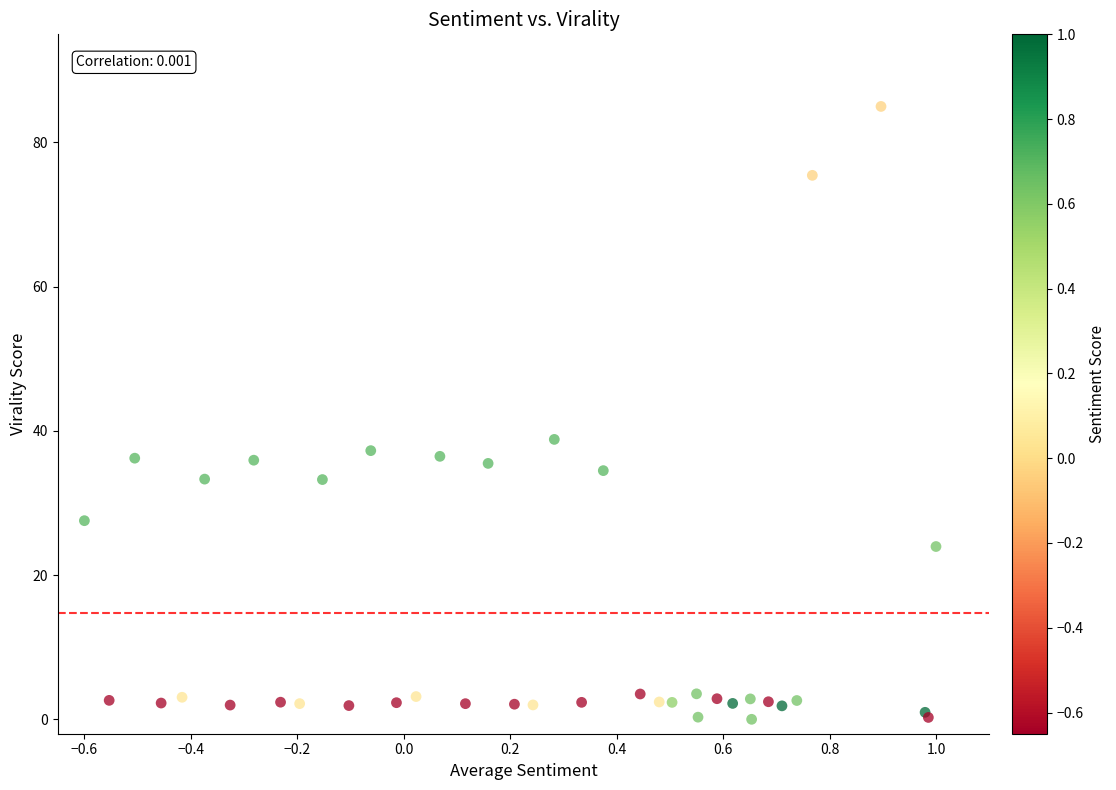

What Y value in the scatter plot is closest to 42?

38.8